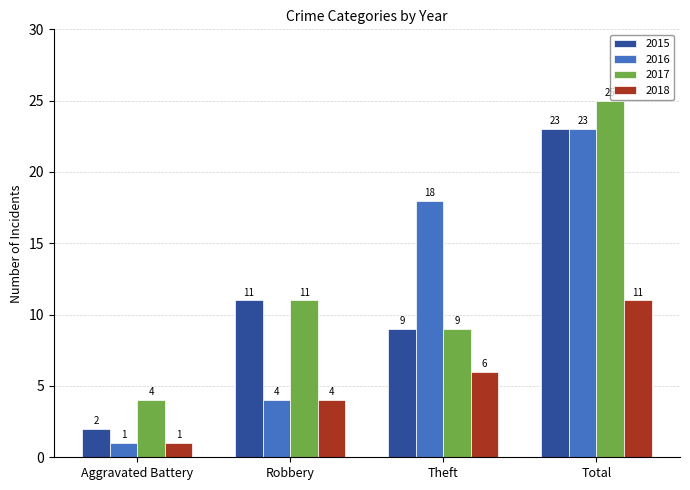

What is the greatest value displayed?

25